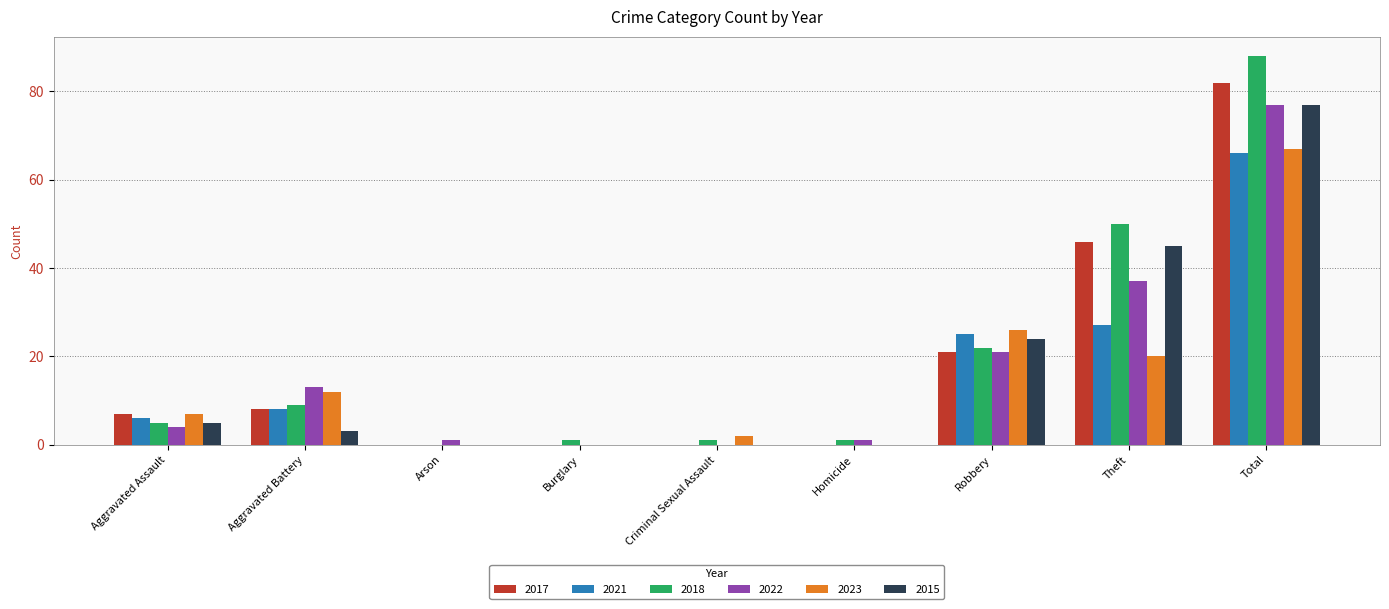

What is the sum of all 2021 values?

132